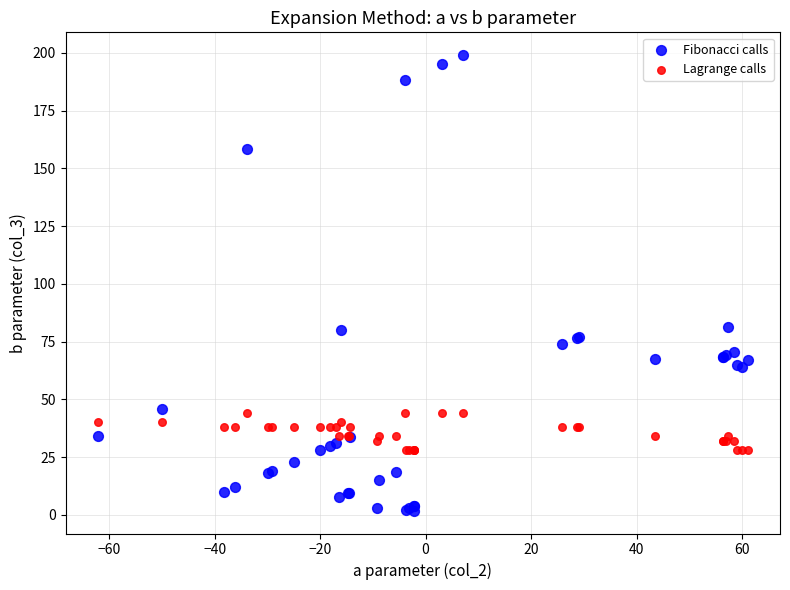

What is the X range (max minus min) for the scatter plot?

123.1